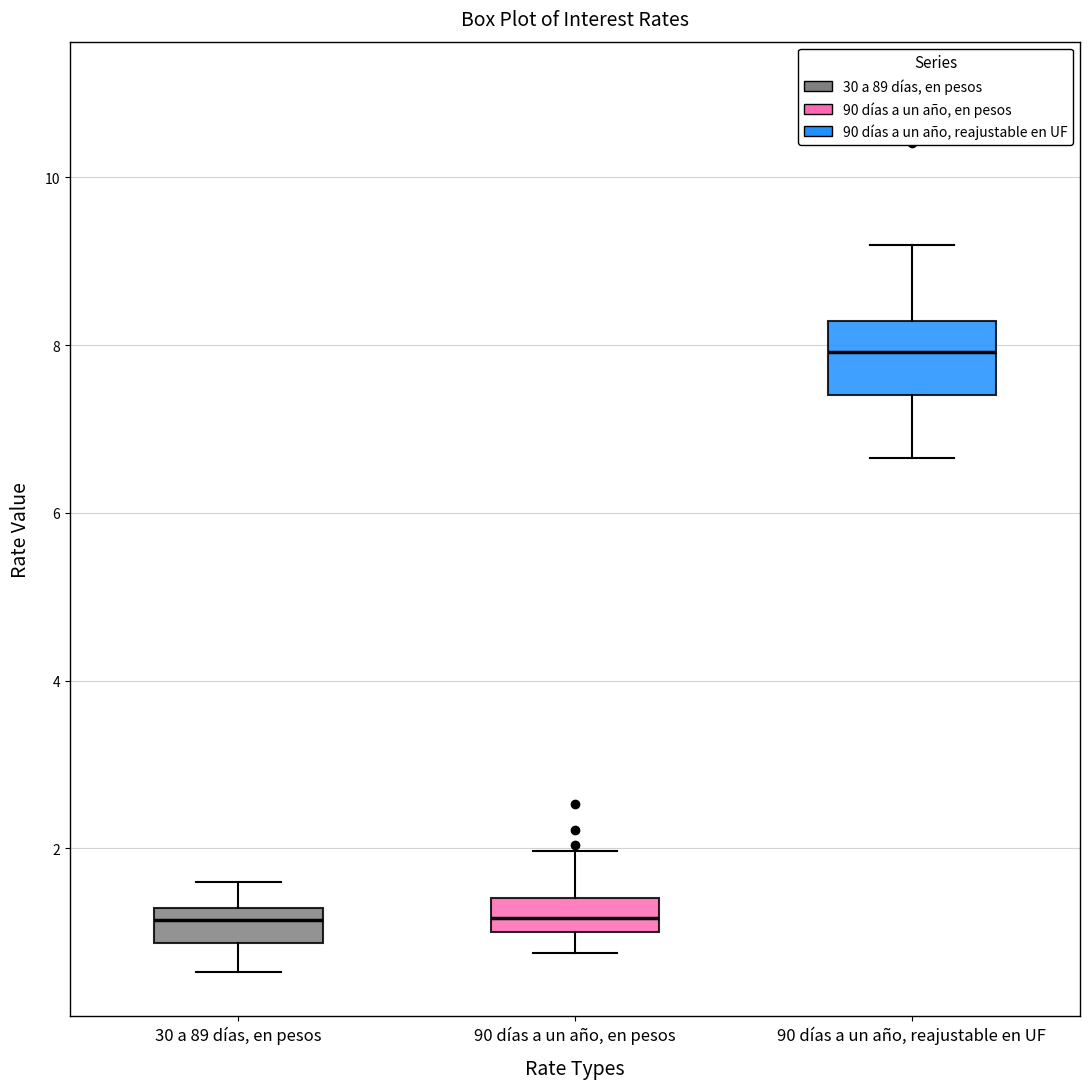

Where does the upper whisker of the box for 90 días a un año, reajustable en UF end on the y-axis? The values are not printed on the chart, so give them approximately, as read against the axis.

9.2